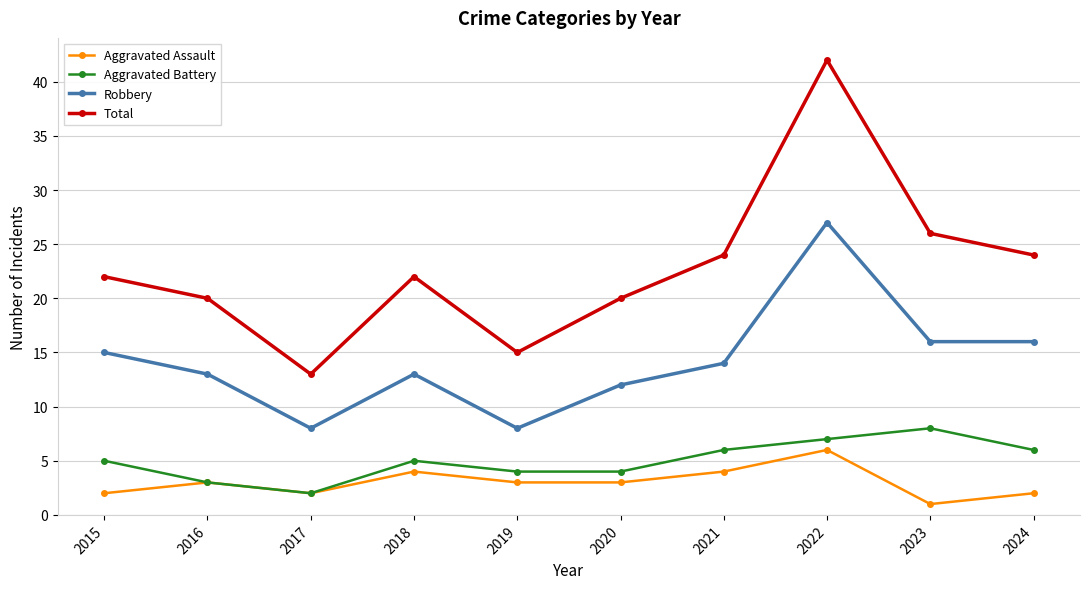

What is the difference between the highest and lowest values at 2017?

11